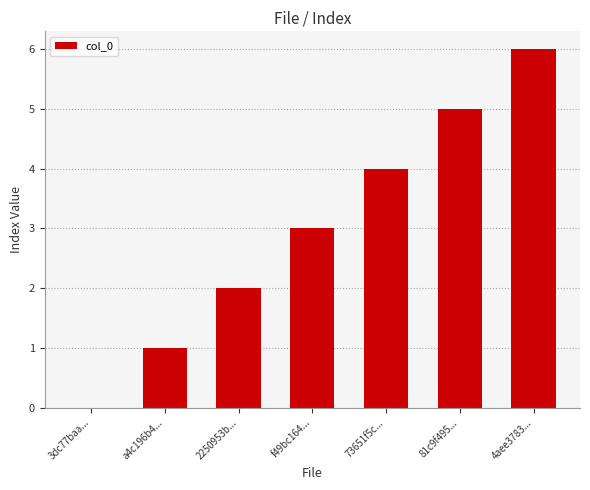

Which label corresponds to the largest value in the chart?

4aee3783...